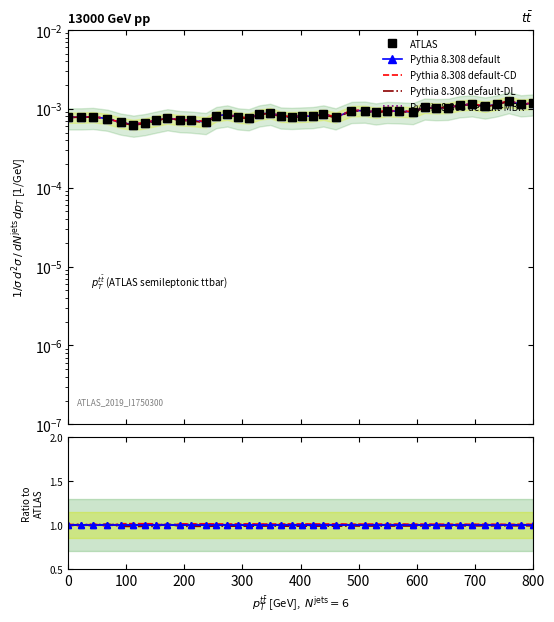

List the series in order of their peak value, highest first.

Pythia 8.308 default-CD, Pythia 8.308 default-DL, Pythia 8.308 default-MBR, Pythia 8.308 default, ATLAS